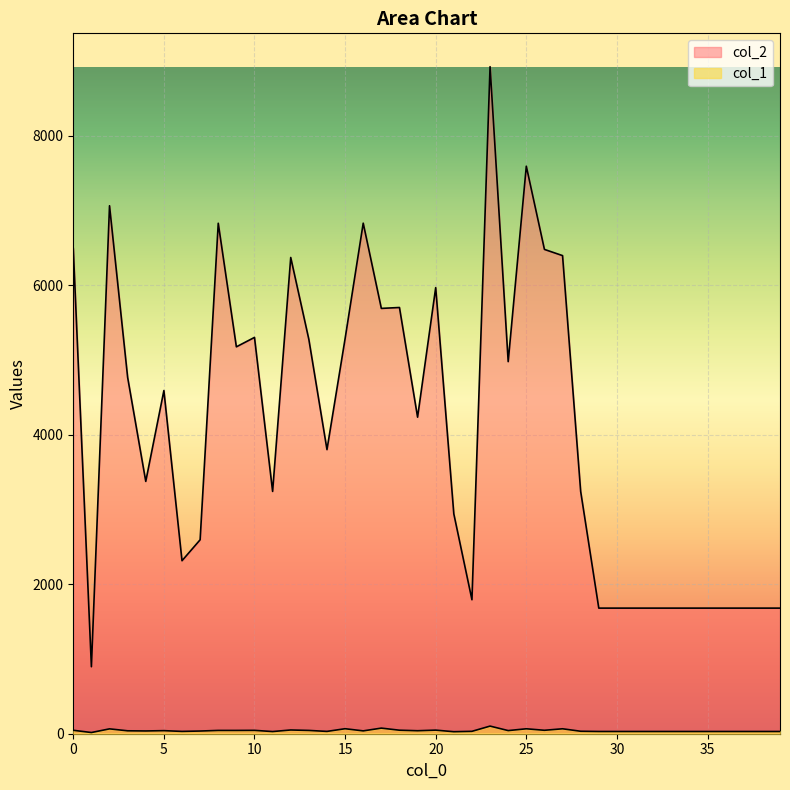

Which series has the largest total across all categories?

col_2